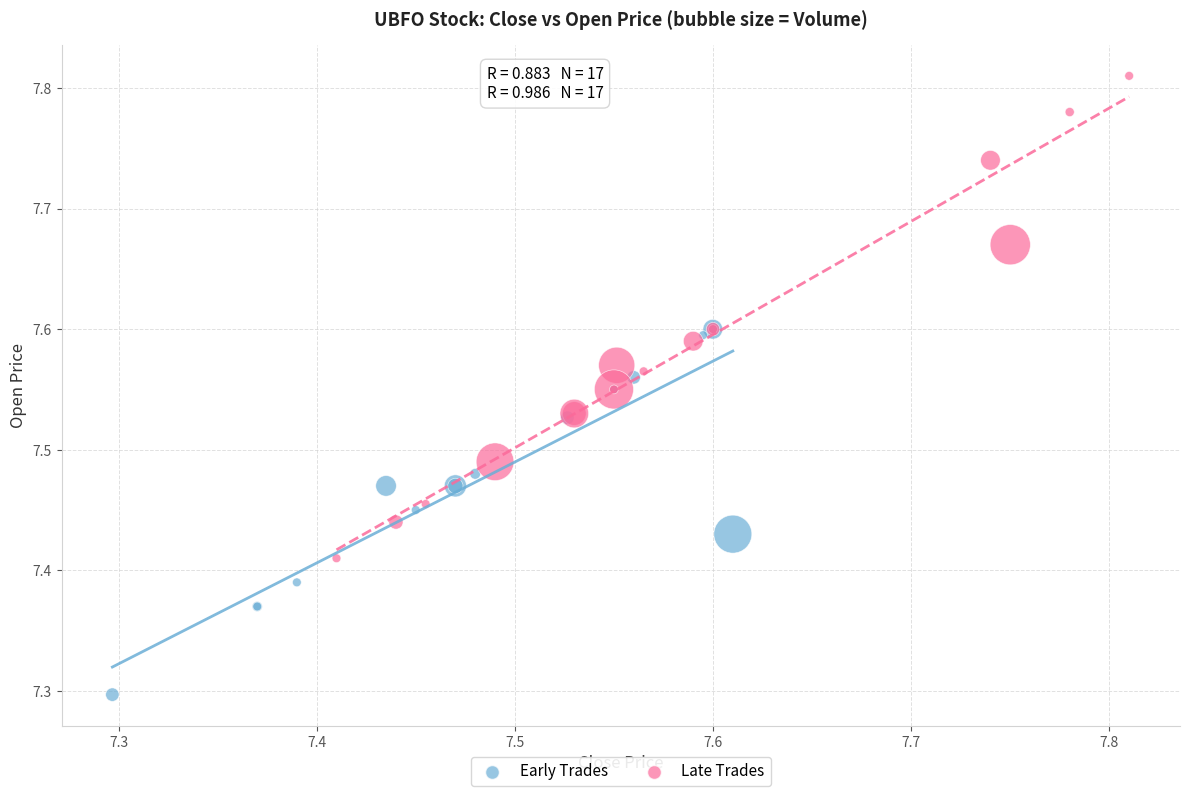

Which series contains the lowest Y value?

Early Trades